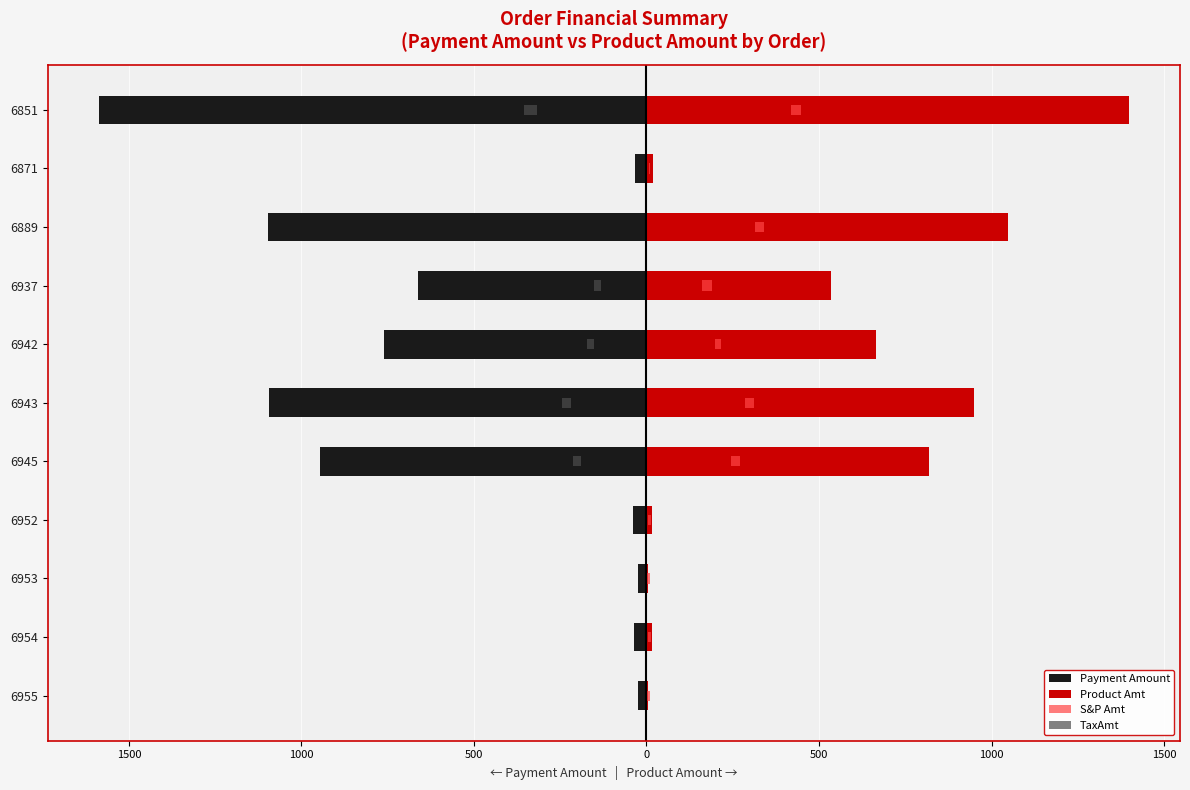

The value of S&P Amt at 6952 is 17.1. True or false?

False